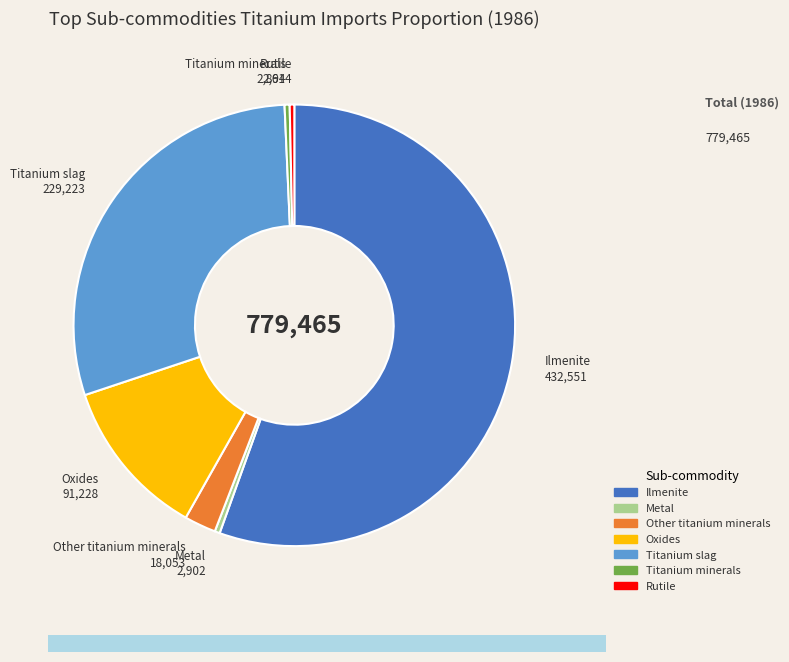

Which has a higher value, Titanium slag or Metal?

Titanium slag